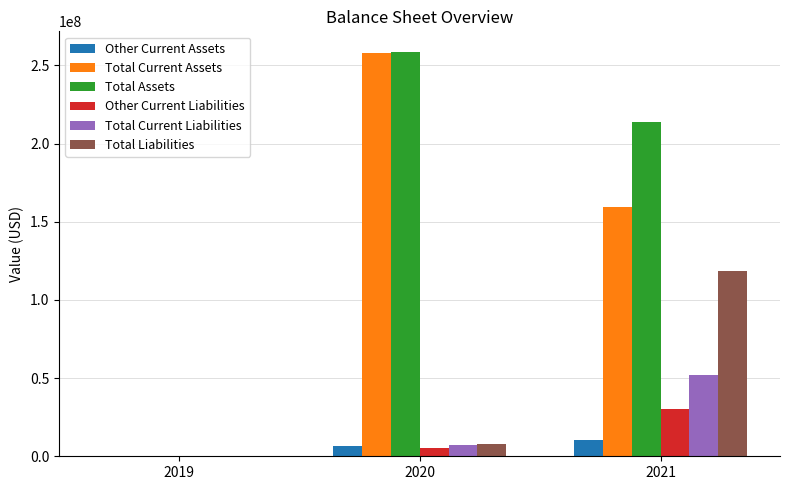

Which series has the widest spread of values?

Total Assets